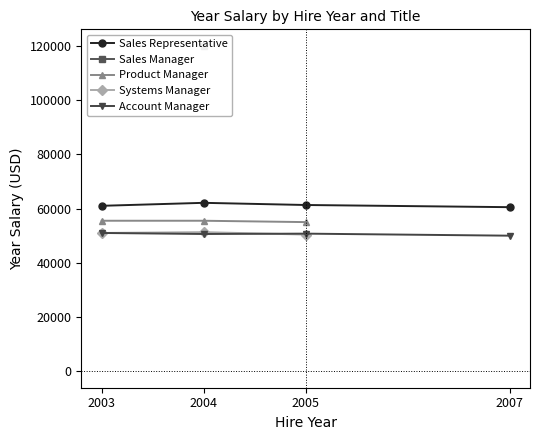

Which series has the largest total across all categories?

Sales Representative